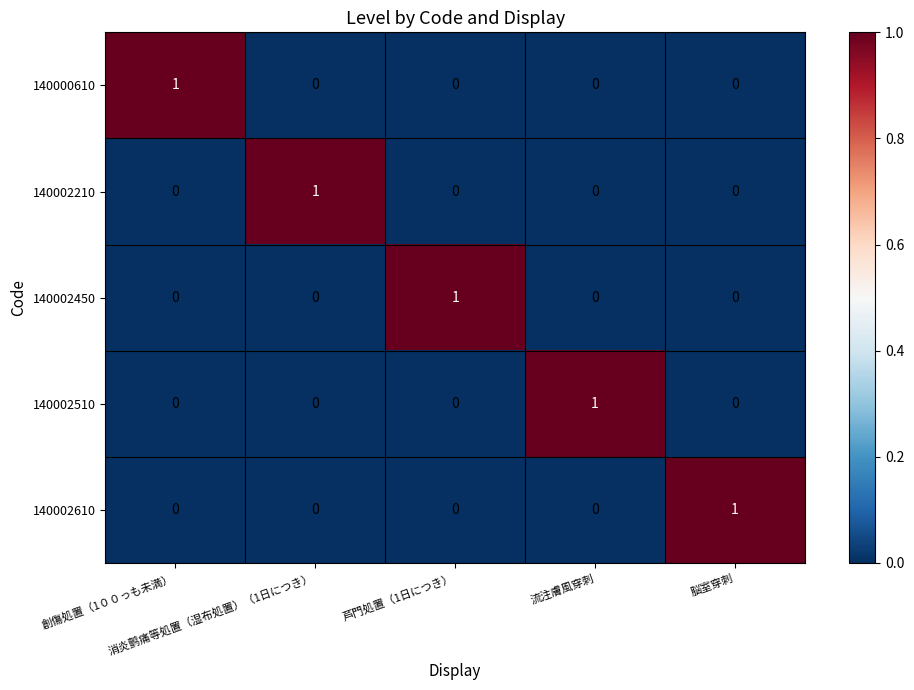

At how many categories does at least one series exceed 0?

5